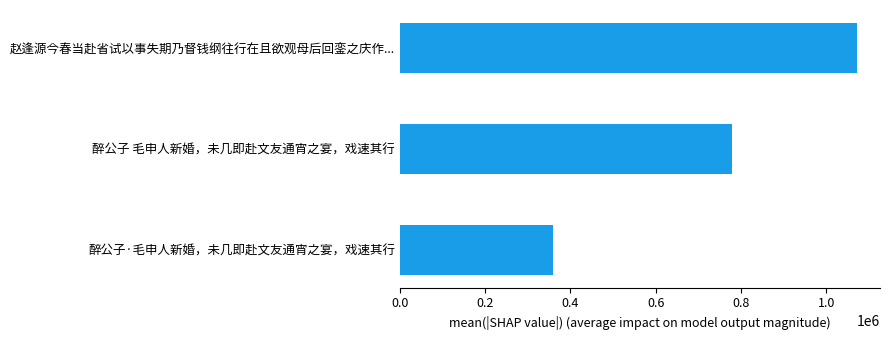

List the labels in order of value, smallest first.

醉公子·毛申人新婚，未几即赴文友通宵之宴，戏速其行, 醉公子 毛申人新婚，未几即赴文友通宵之宴，戏速其行, 赵逢源今春当赴省试以事失期乃督钱纲往行在且欲观母后回銮之庆作...